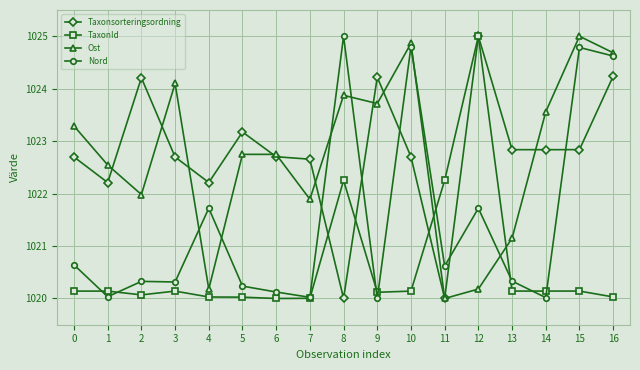

Which series changed the most between 8 and 9?

Nord